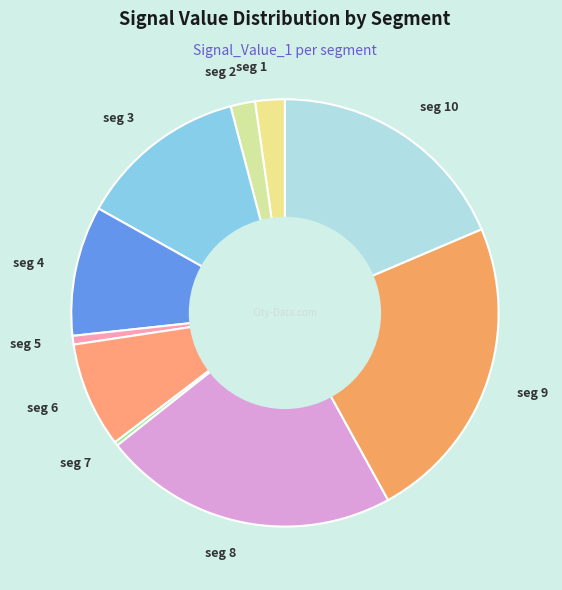

Is there any slice that represents more than half of the pie?

No